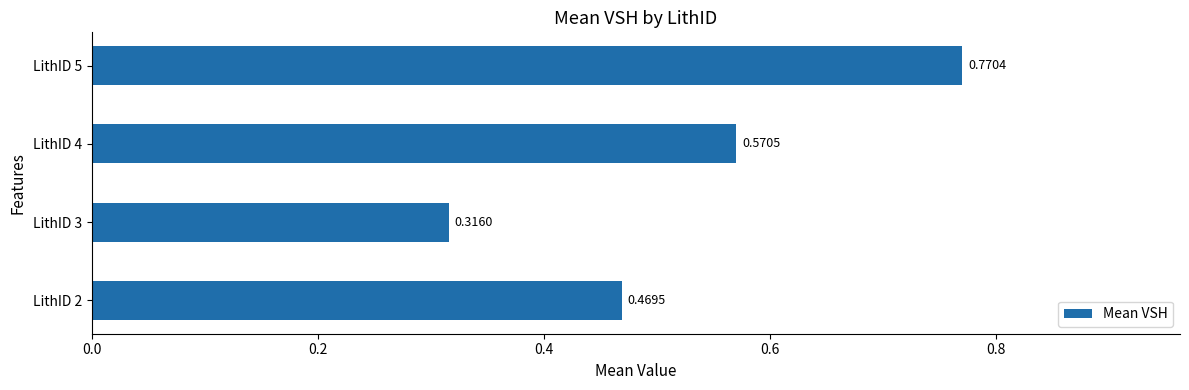

What is the change in value from LithID 3 to LithID 4?

+0.3